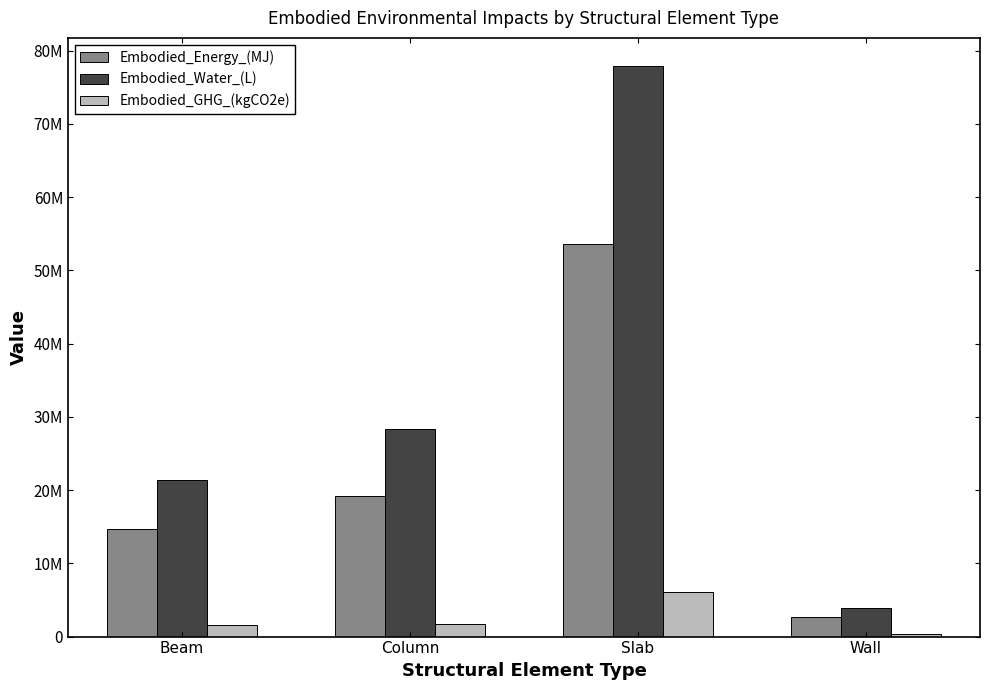

What are all the series names shown in the legend?

Embodied_Energy_(MJ), Embodied_Water_(L), Embodied_GHG_(kgCO2e)